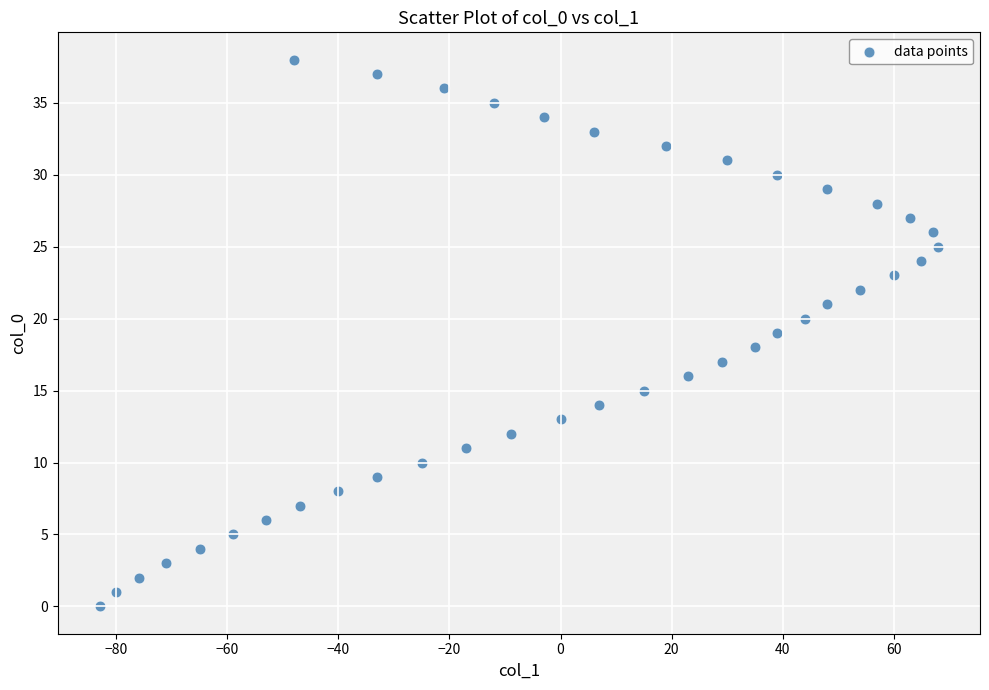

What is the range of X values (max minus min)?

151